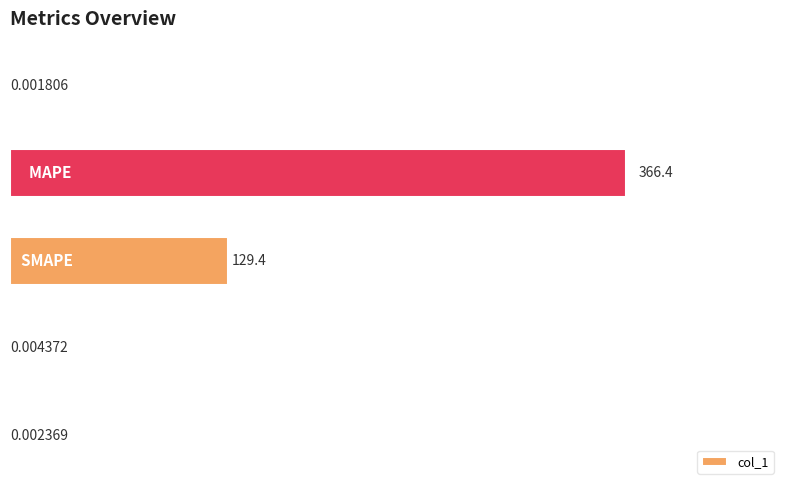

Does the chart contain stacked bars?

No